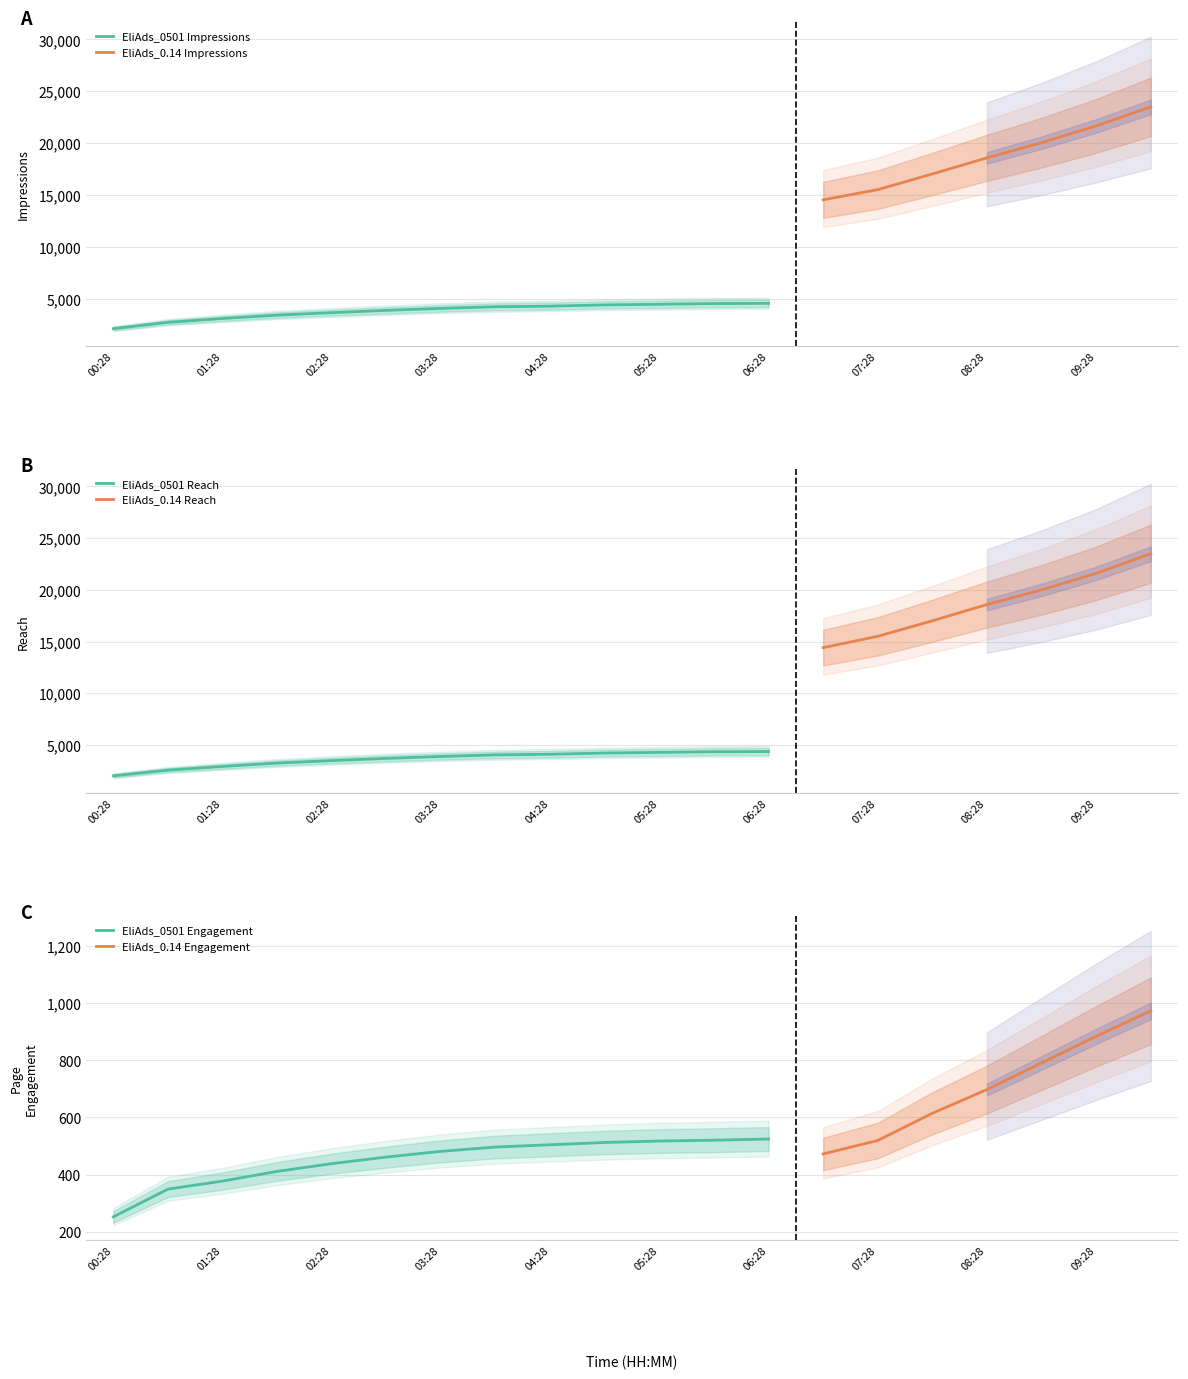

What is the difference between the EliAds_Typany_ID_0501_page_engagement values at 01:28 and 04:28?

127